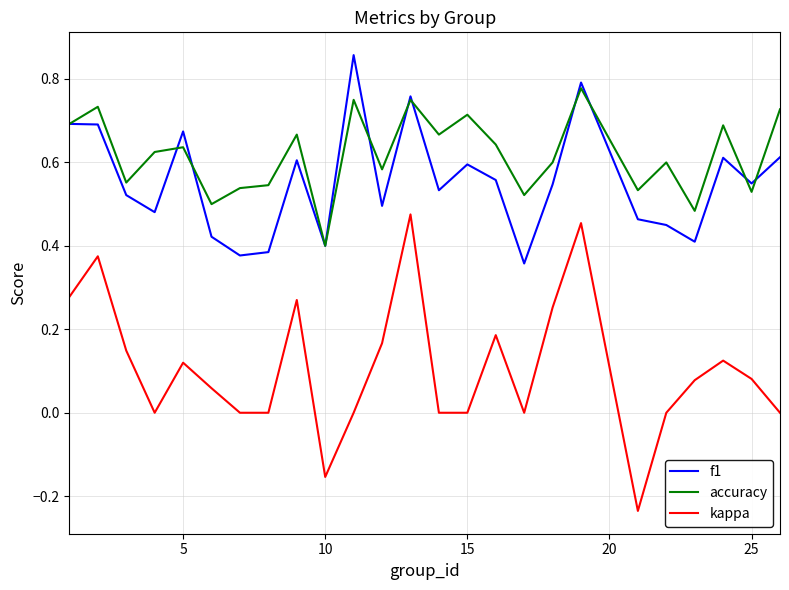

How many distinct data groups are displayed?

3